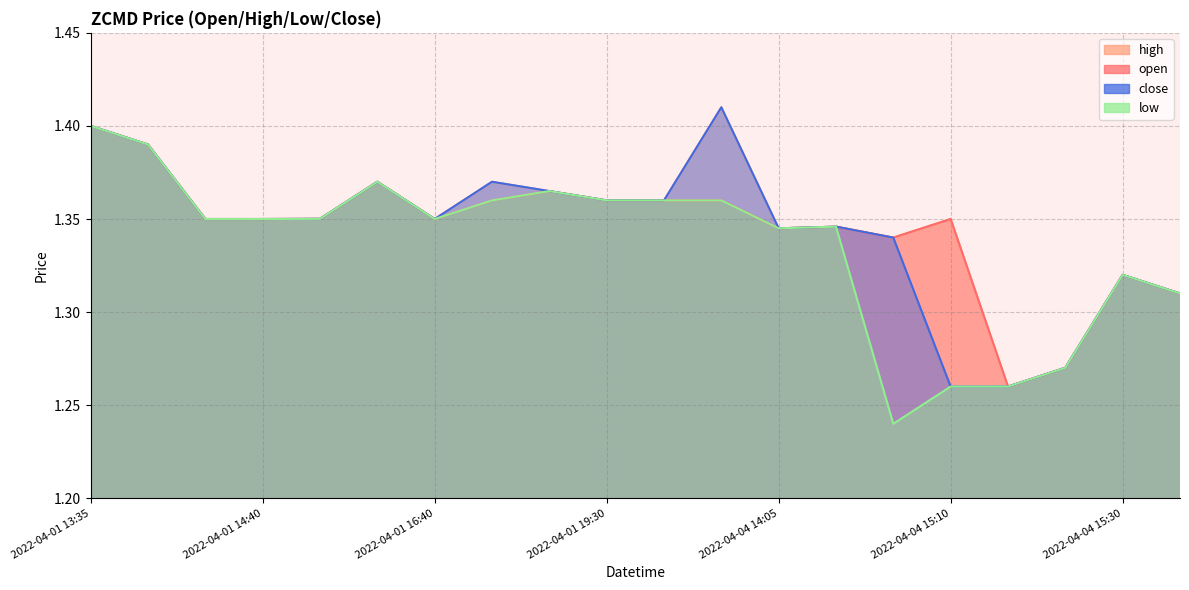

True or false: close and open intersect in this chart.

False